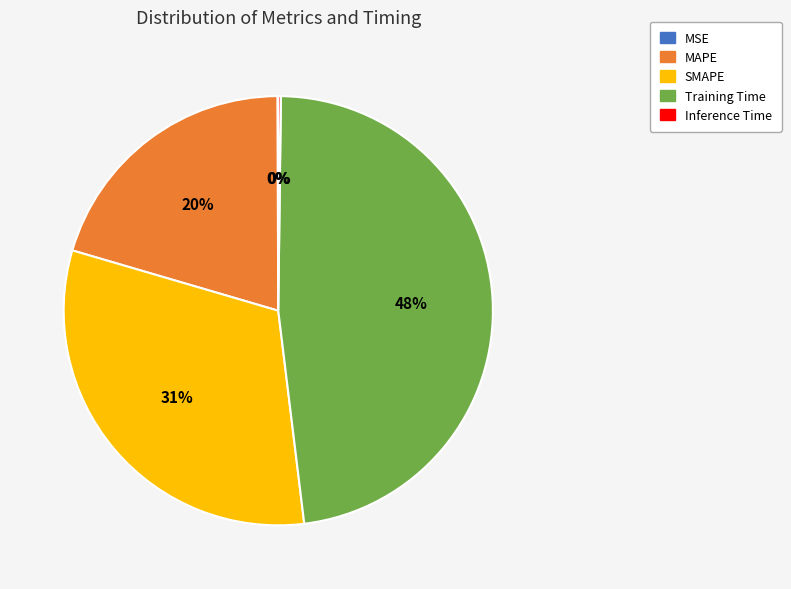

Does any single category account for the majority?

No